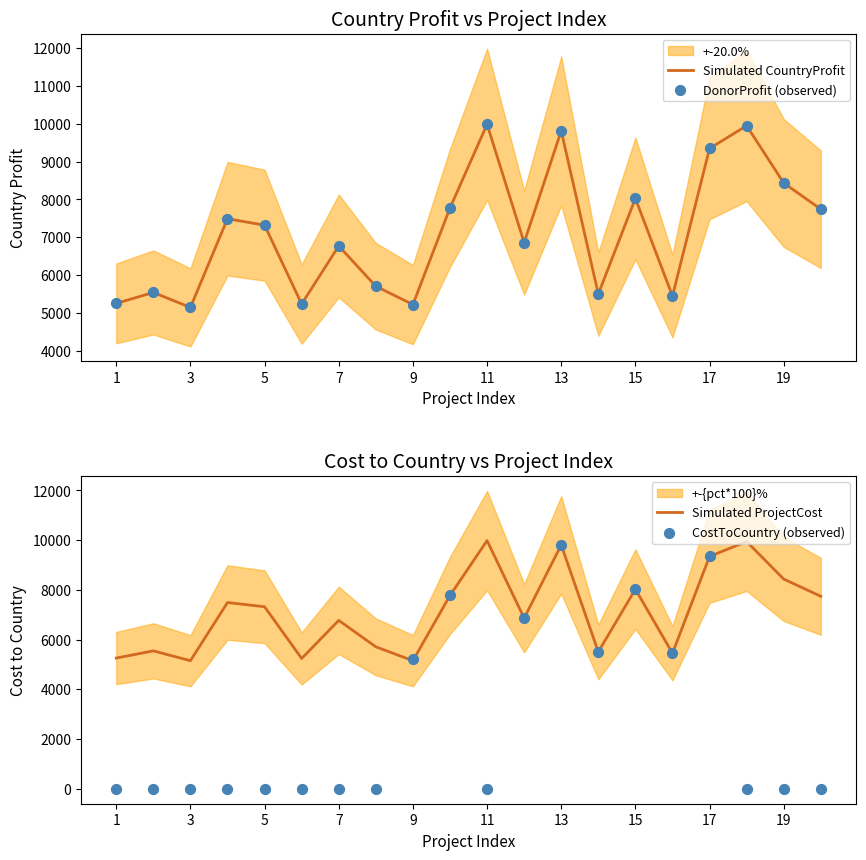

Which series contains the highest Y value?

Simulated CountryProfit